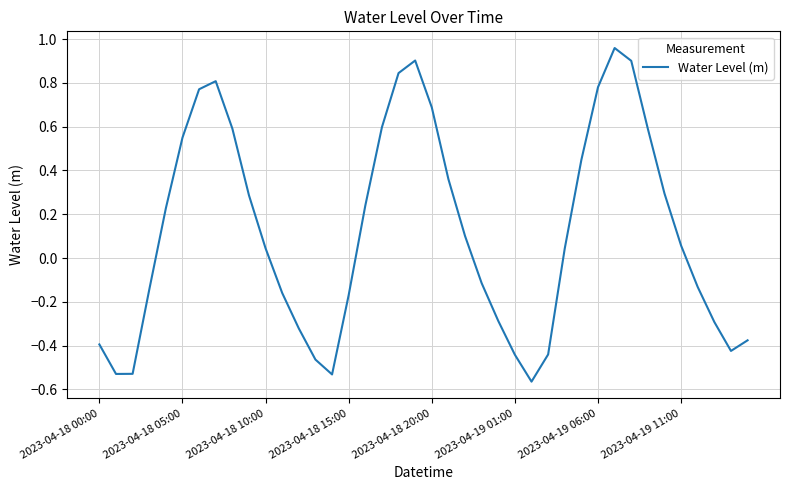

How many series are shown in this chart?

1